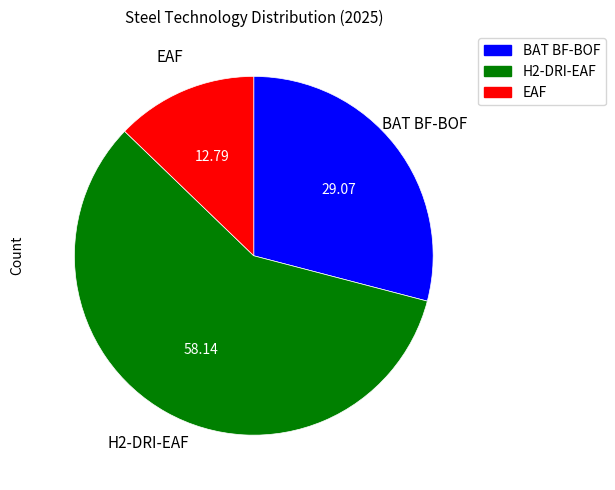

Approximately how many times larger is the value at BAT BF-BOF compared to EAF?

2.3